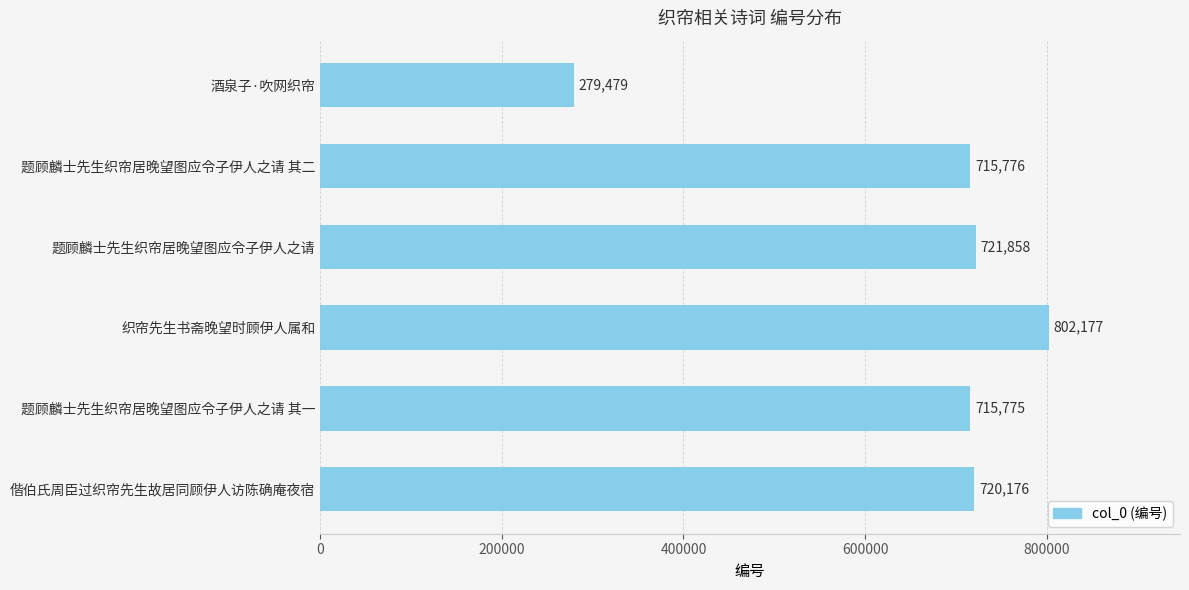

Which label corresponds to the largest value in the chart?

织帘先生书斋晚望时顾伊人属和